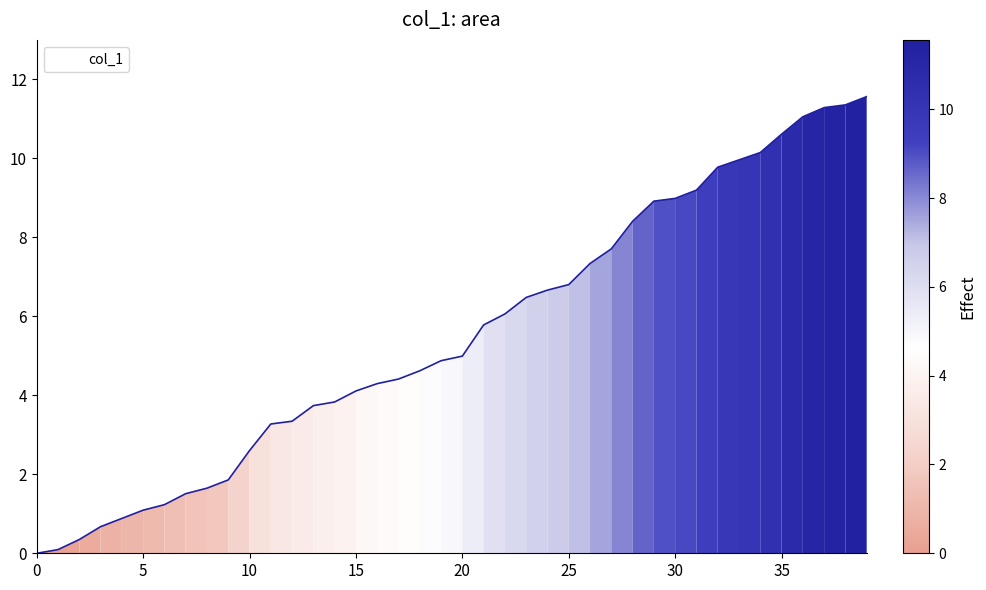

What is the greatest value displayed?

11.6